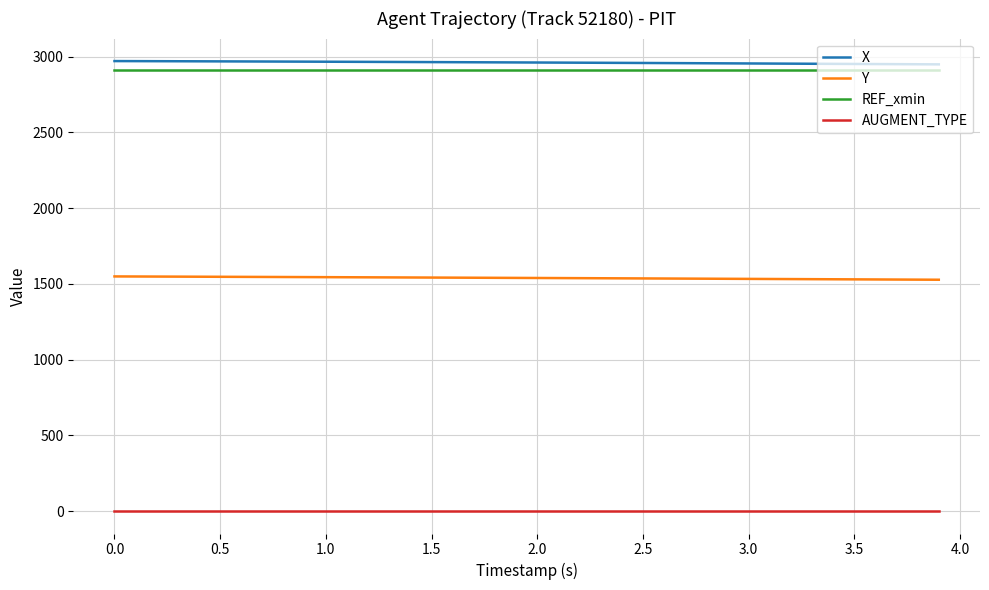

How many distinct data groups are displayed?

4